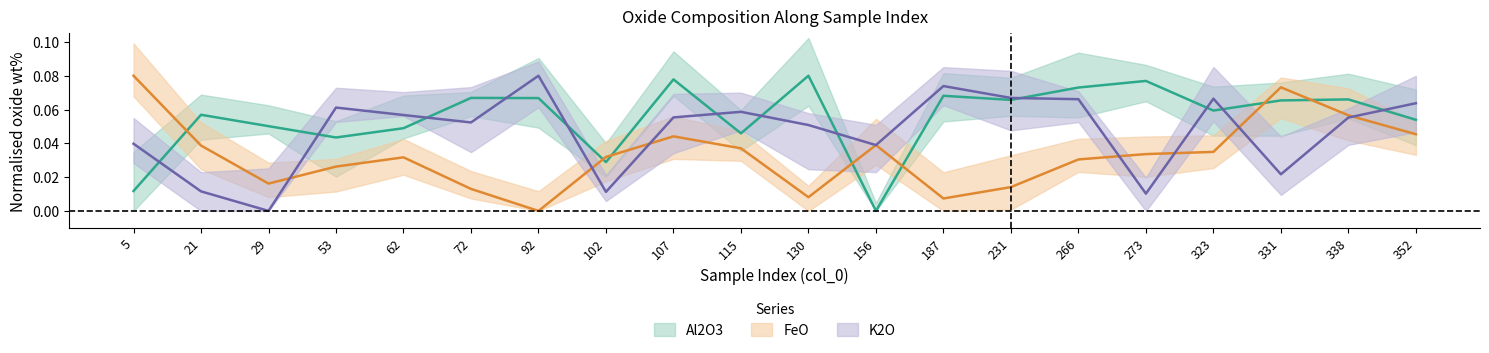

Reading right to left, list all the values displayed in this chart.

Al2O3: 0.1	0.1	0.1	0.1	0.1	0.1	0.1	0.1	0.0	0.1	0.0	0.1	0.0	0.1	0.1	0.0	0.0	0.1	0.1	0.0
FeO: 0.0	0.1	0.1	0.0	0.0	0.0	0.0	0.0	0.0	0.0	0.0	0.0	0.0	0.0	0.0	0.0	0.0	0.0	0.0	0.1
K2O: 0.1	0.1	0.0	0.1	0.0	0.1	0.1	0.1	0.0	0.1	0.1	0.1	0.0	0.1	0.1	0.1	0.1	0.0	0.0	0.0